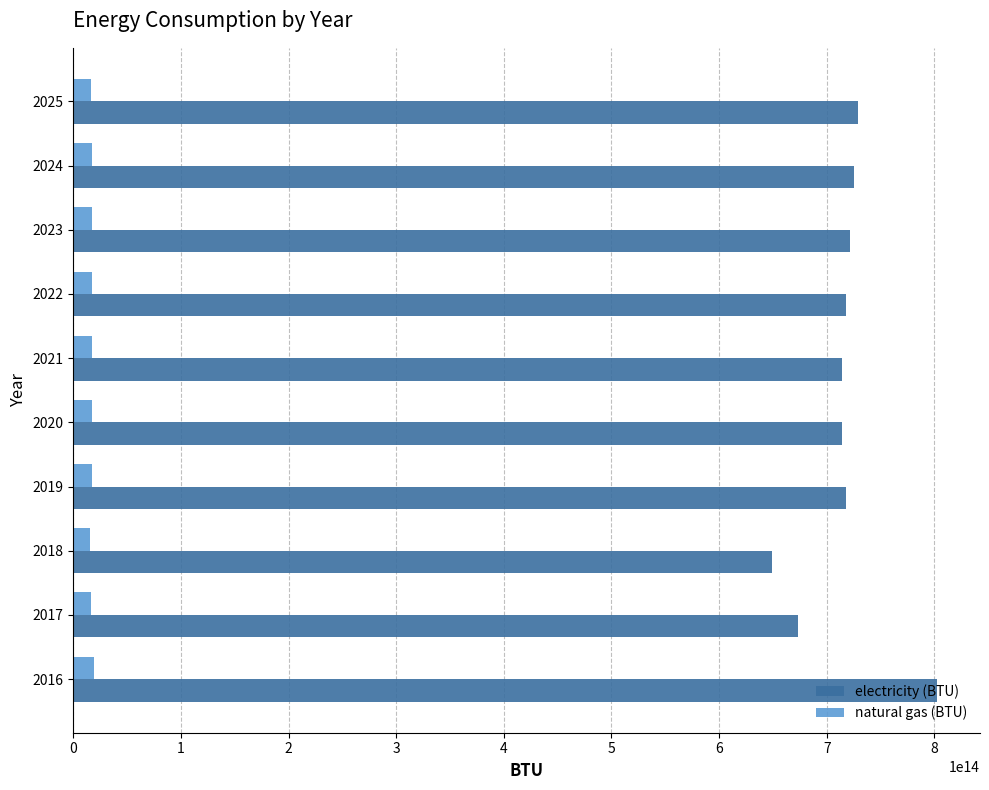

Which series has the widest spread of values?

electricity (BTU)